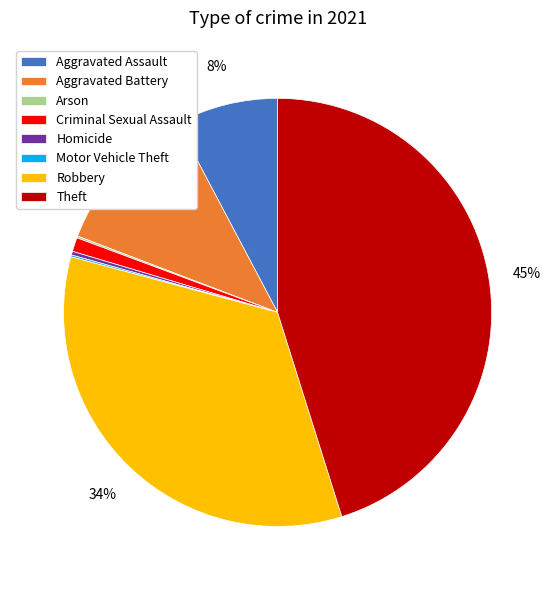

Which has a higher value, Aggravated Assault or Robbery?

Robbery